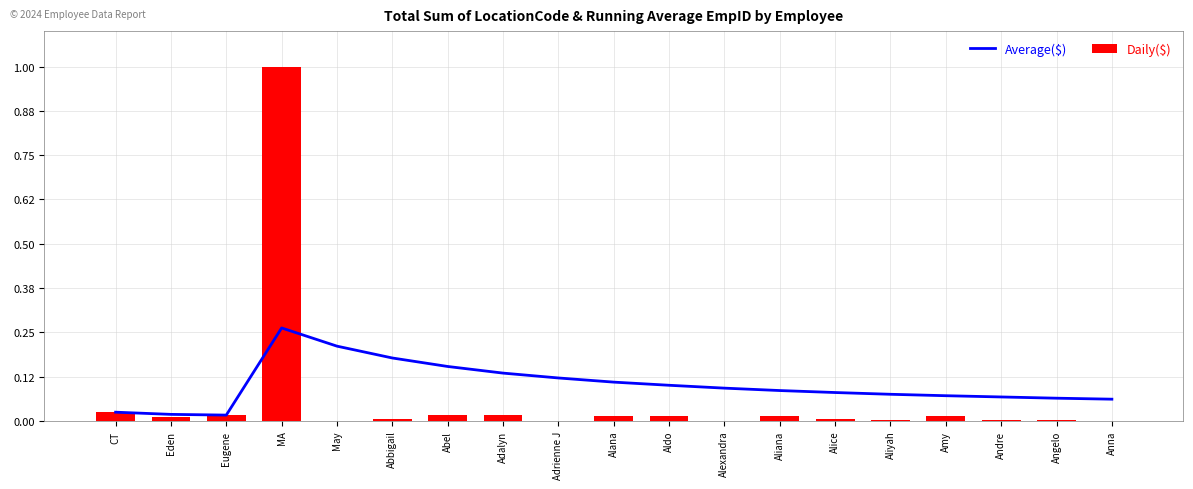

Count the number of data series in this chart.

2